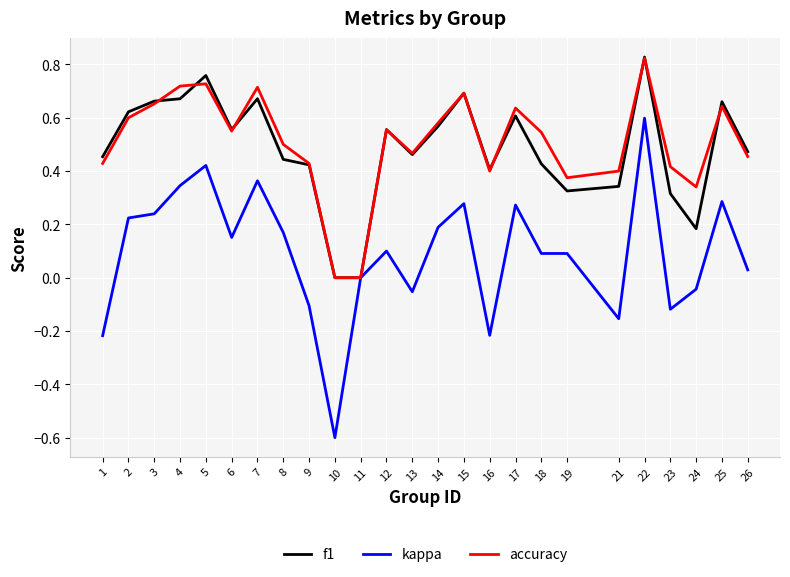

How many categories are shown in the chart?

25